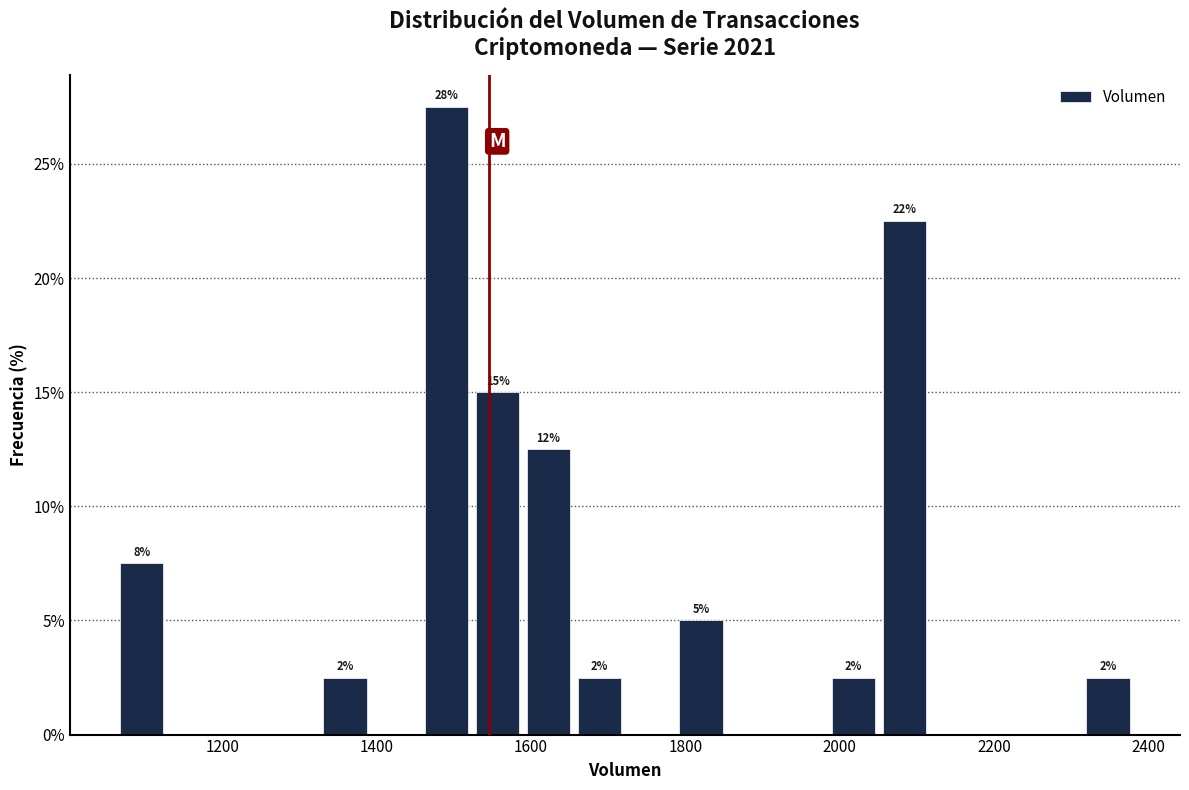

Around what value on the x-axis is the tallest bar? Give the approximate position of its centre, as read against the axis.

1500